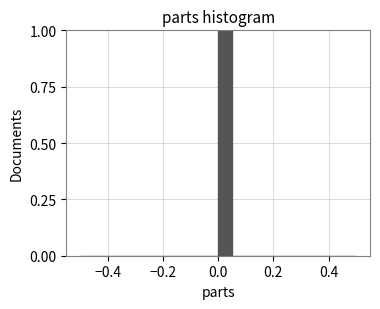

Around what value on the x-axis is the tallest bar? Give the approximate position of its centre, as read against the axis.

0.02